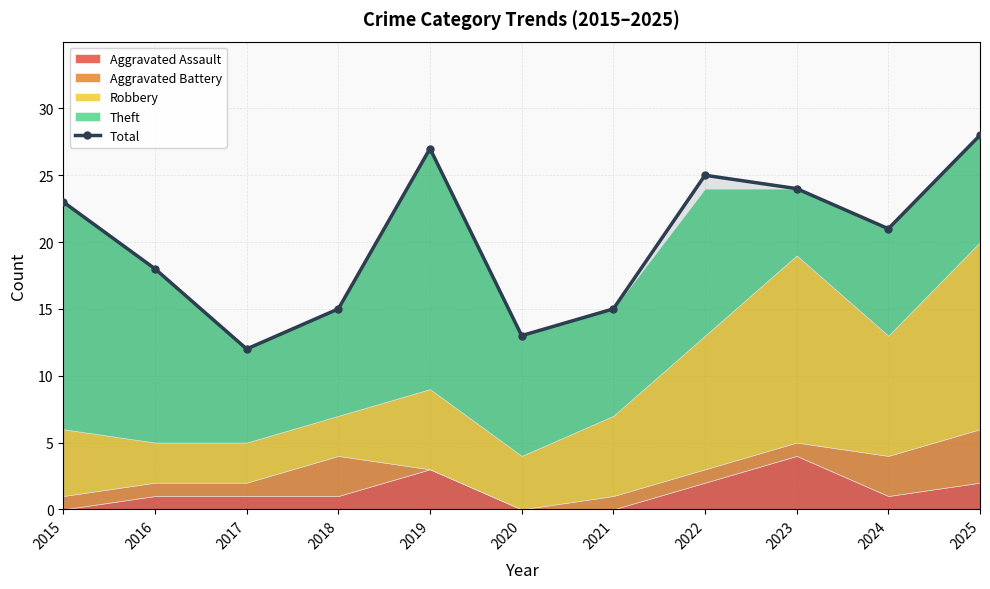

Reading left to right, list all the values displayed in this chart.

2015=23	2016=18	2017=12	2018=15	2019=27	2020=13	2021=15	2022=25	2023=24	2024=21	2025=28